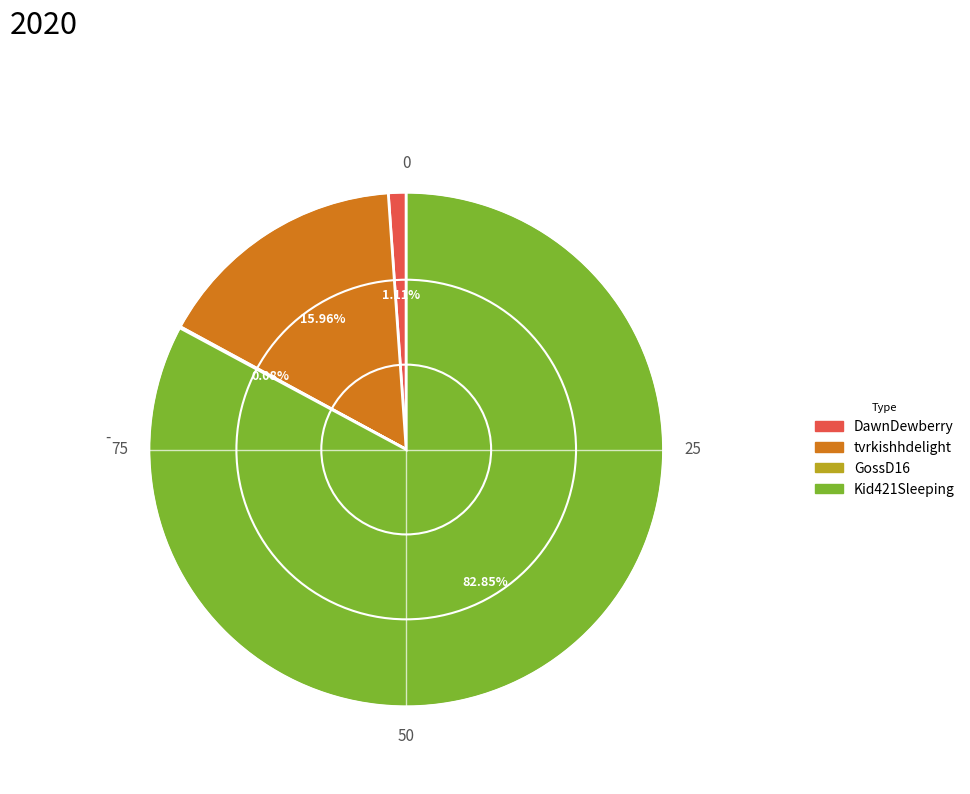

Do Kid421Sleeping and tvrkishhdelight together represent more than half of the pie?

Yes